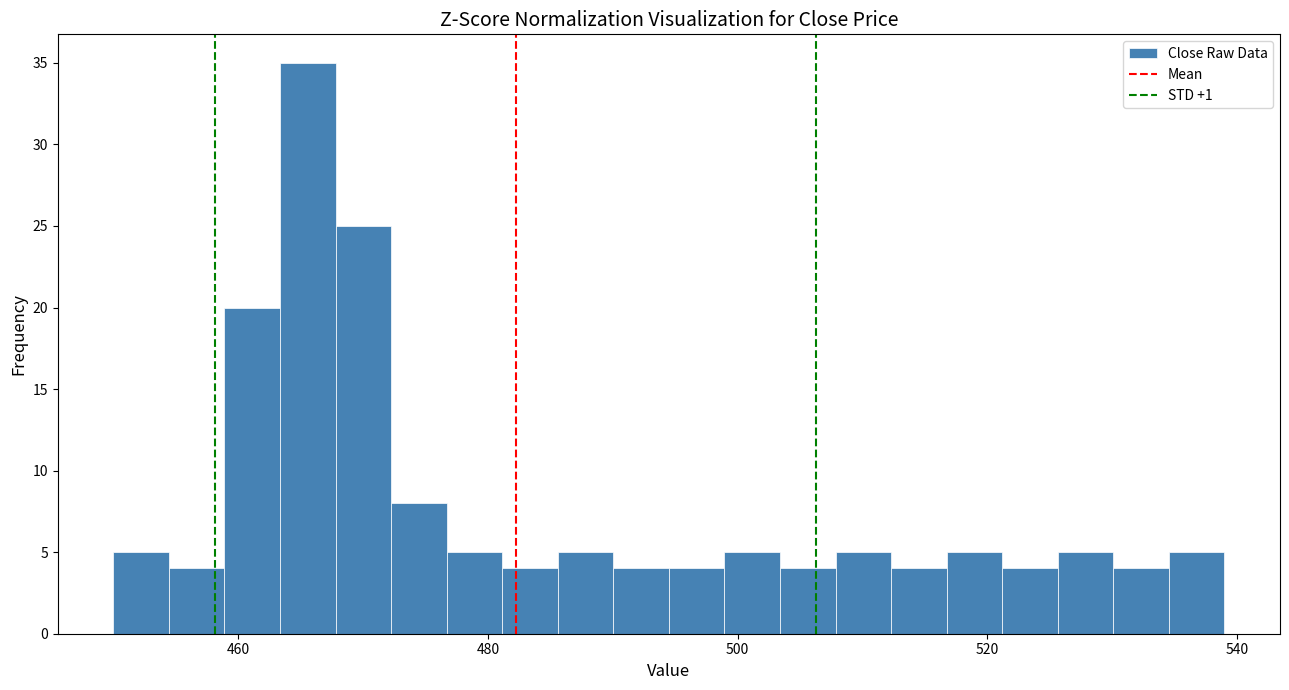

Around what value on the x-axis is the tallest bar? Give the approximate position of its centre, as read against the axis.

466